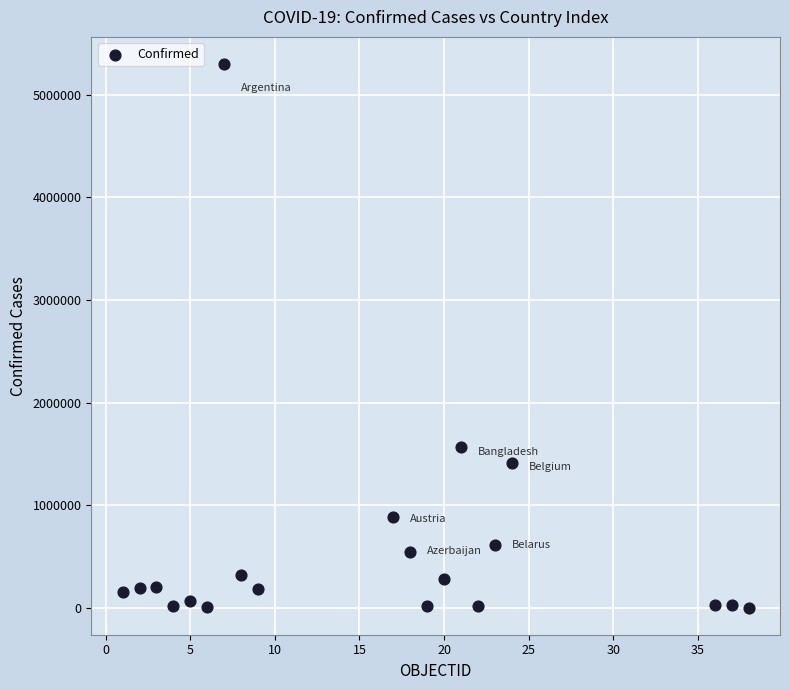

What is the range of X values (max minus min)?

37